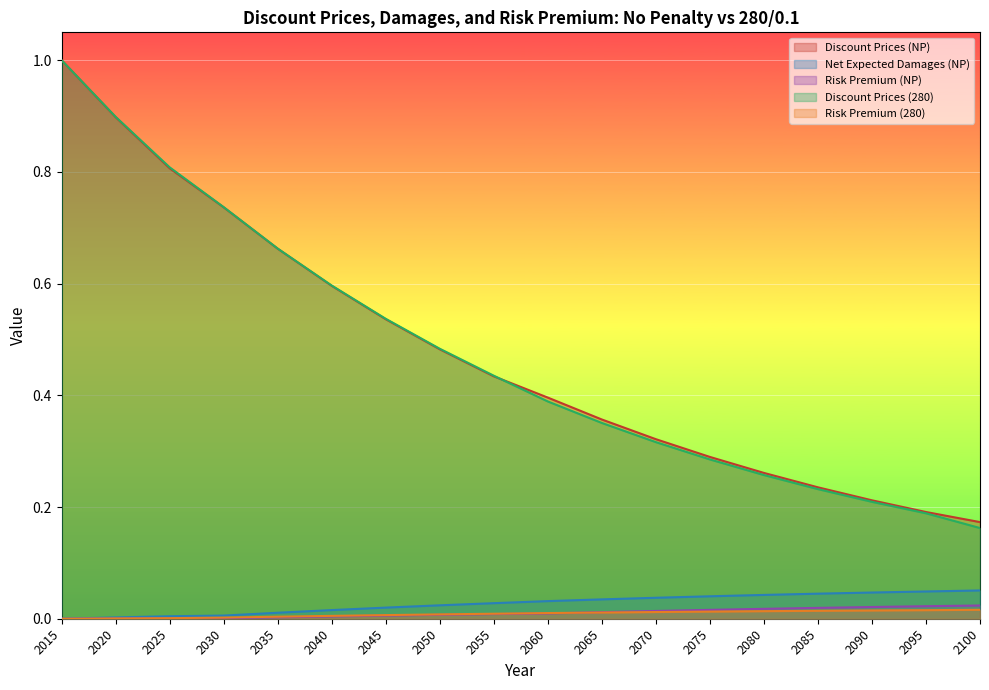

What is the spread (max minus min) of values at 2045?

0.5